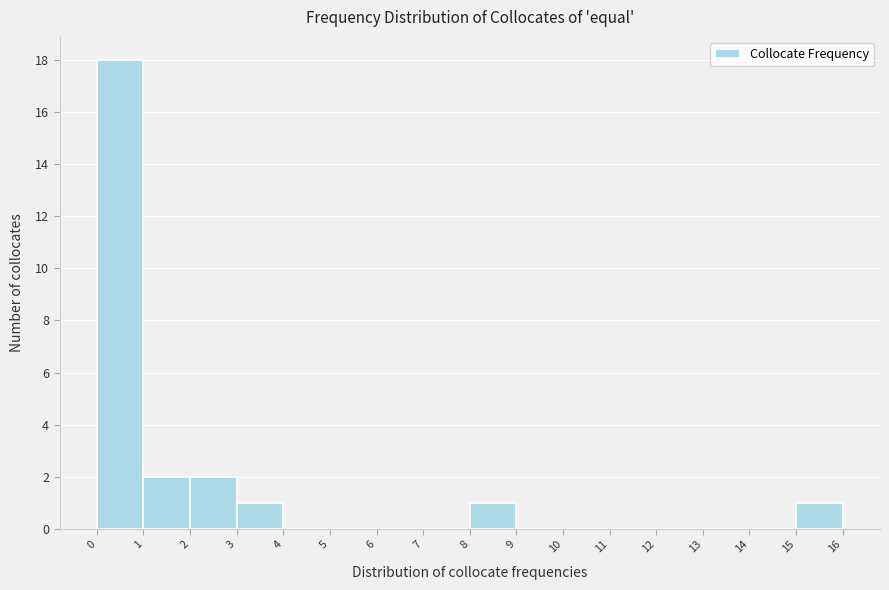

Reading left to right, transcribe all the data shown in this chart.

0=18	1=2	2=2	3=1	4=0	5=0	6=0	7=0	8=1	9=0	10=0	11=0	12=0	13=0	14=0	15=1